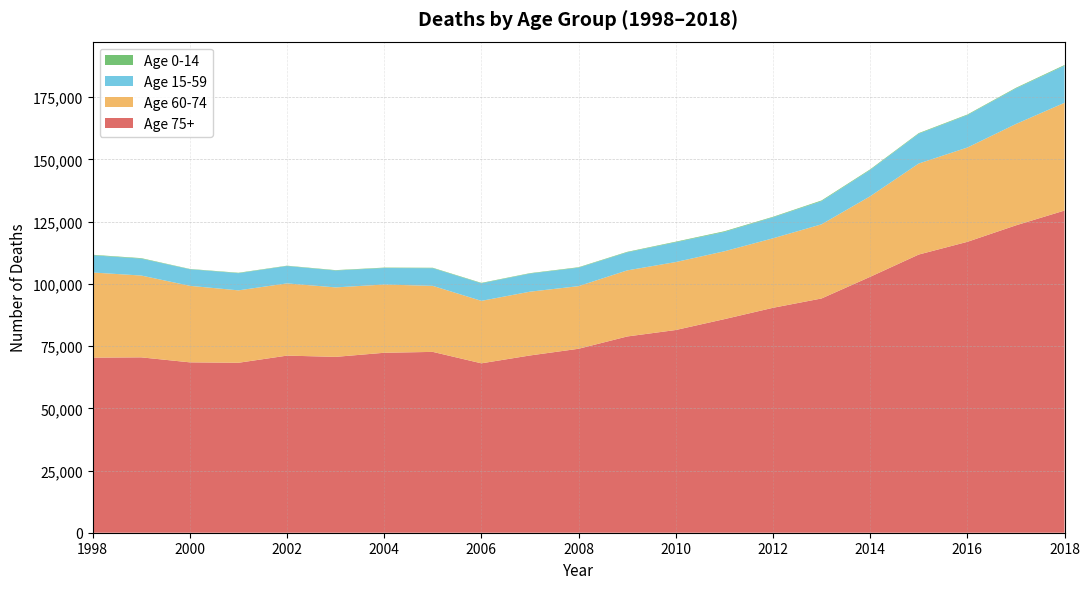

Reading left to right, extract all data points from this chart.

Age 75+: 1998=70361	1999=70474	2000=68470	2001=68295	2002=71175	2003=70670	2004=72317	2005=72672	2006=68073	2007=71234	2008=73925	2009=78864	2010=81464	2011=85829	2012=90387	2013=94136	2014=102831	2015=111790	2016=116895	2017=123525	2018=129467
Age 60-74: 1998=34217	1999=32883	2000=30750	2001=29107	2002=29021	2003=27921	2004=27428	2005=26531	2006=25105	2007=25633	2008=25167	2009=26558	2010=27311	2011=27271	2012=27926	2013=29801	2014=32371	2015=36580	2016=37887	2017=40724	2018=43309
Age 15-59: 1998=6931	1999=6796	2000=6661	2001=6902	2002=6986	2003=6779	2004=6632	2005=7100	2006=7040	2007=7280	2008=7413	2009=7257	2010=7963	2011=7782	2012=8428	2013=9318	2014=10569	2015=11988	2016=13037	2017=14299	2018=14908
Age 0-14: 1998=186	1999=192	2000=121	2001=160	2002=129	2003=152	2004=161	2005=171	2006=180	2007=164	2008=182	2009=192	2010=220	2011=258	2012=209	2013=265	2014=242	2015=227	2016=226	2017=238	2018=271